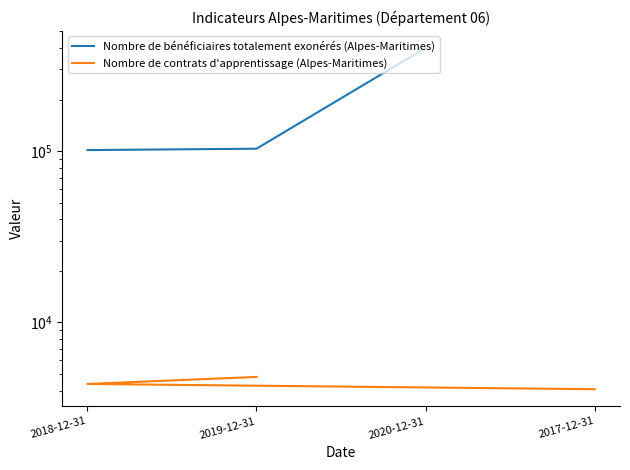

What is the value of the Nombre de bénéficiaires totalement exonérés (Alpes-Maritimes) point at the 2nd from the left?

103281